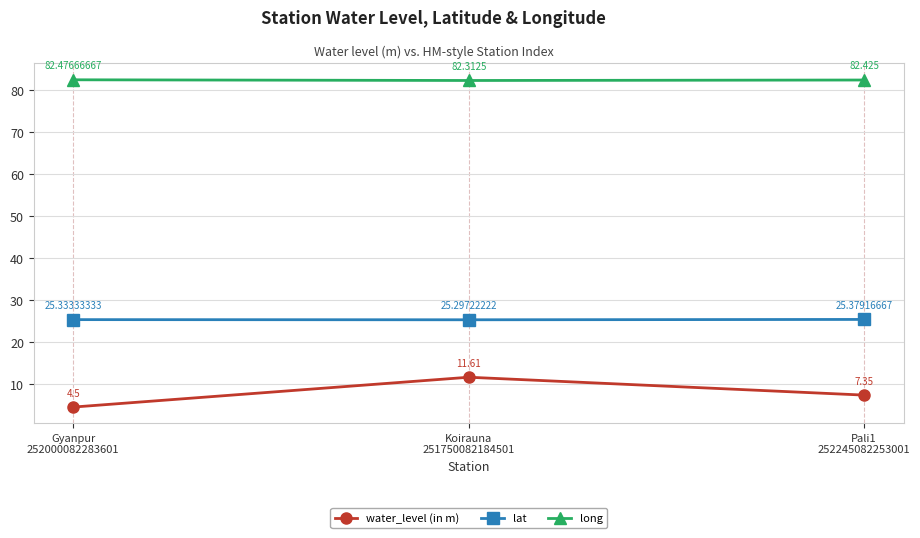

Which series has the largest range (max minus min)?

water_level (in m)